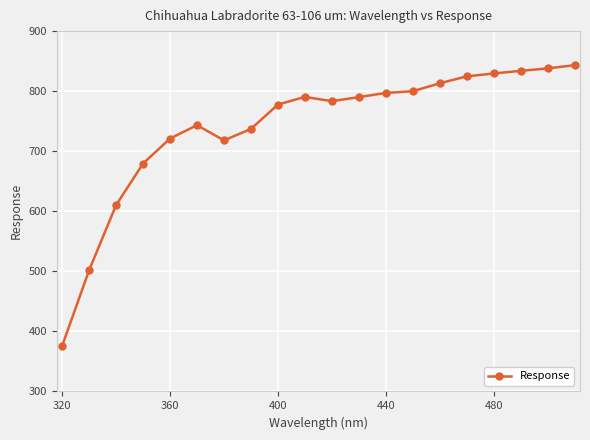

What is the smallest value displayed?

376.1